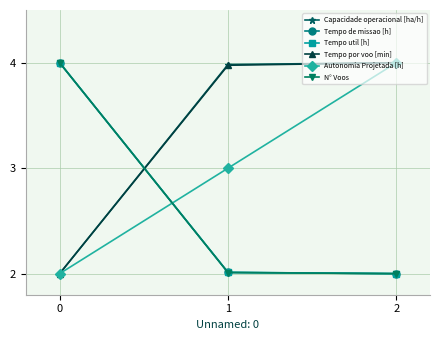

What is the lowest value of the Tempo util [h] series?

2.0